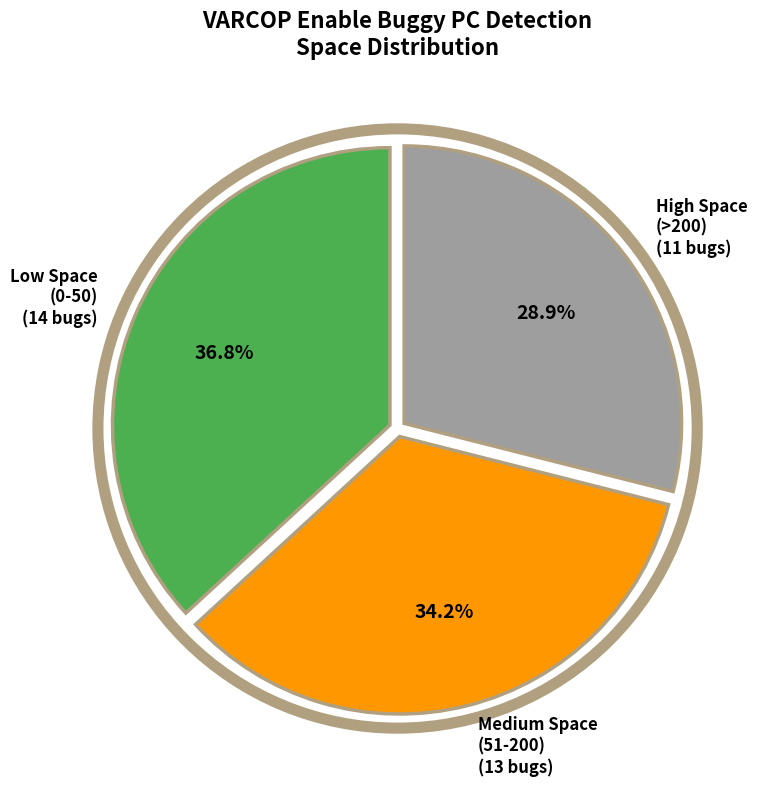

Rank the categories by value from lowest to highest.

High Space (>200) (11 bugs), Medium Space (51-200) (13 bugs), Low Space (0-50) (14 bugs)